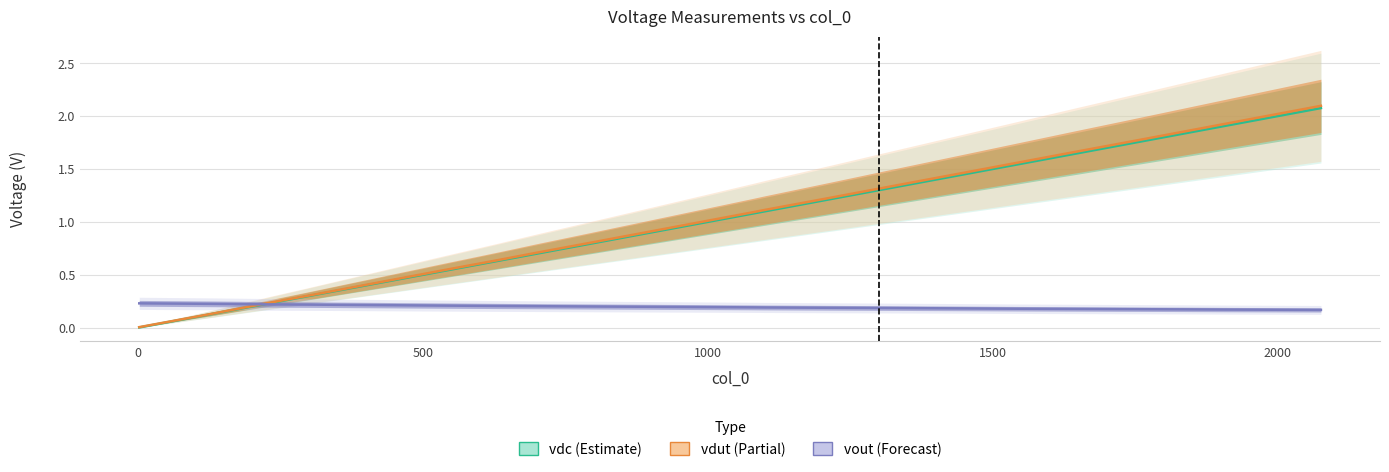

How many distinct data groups are displayed?

3